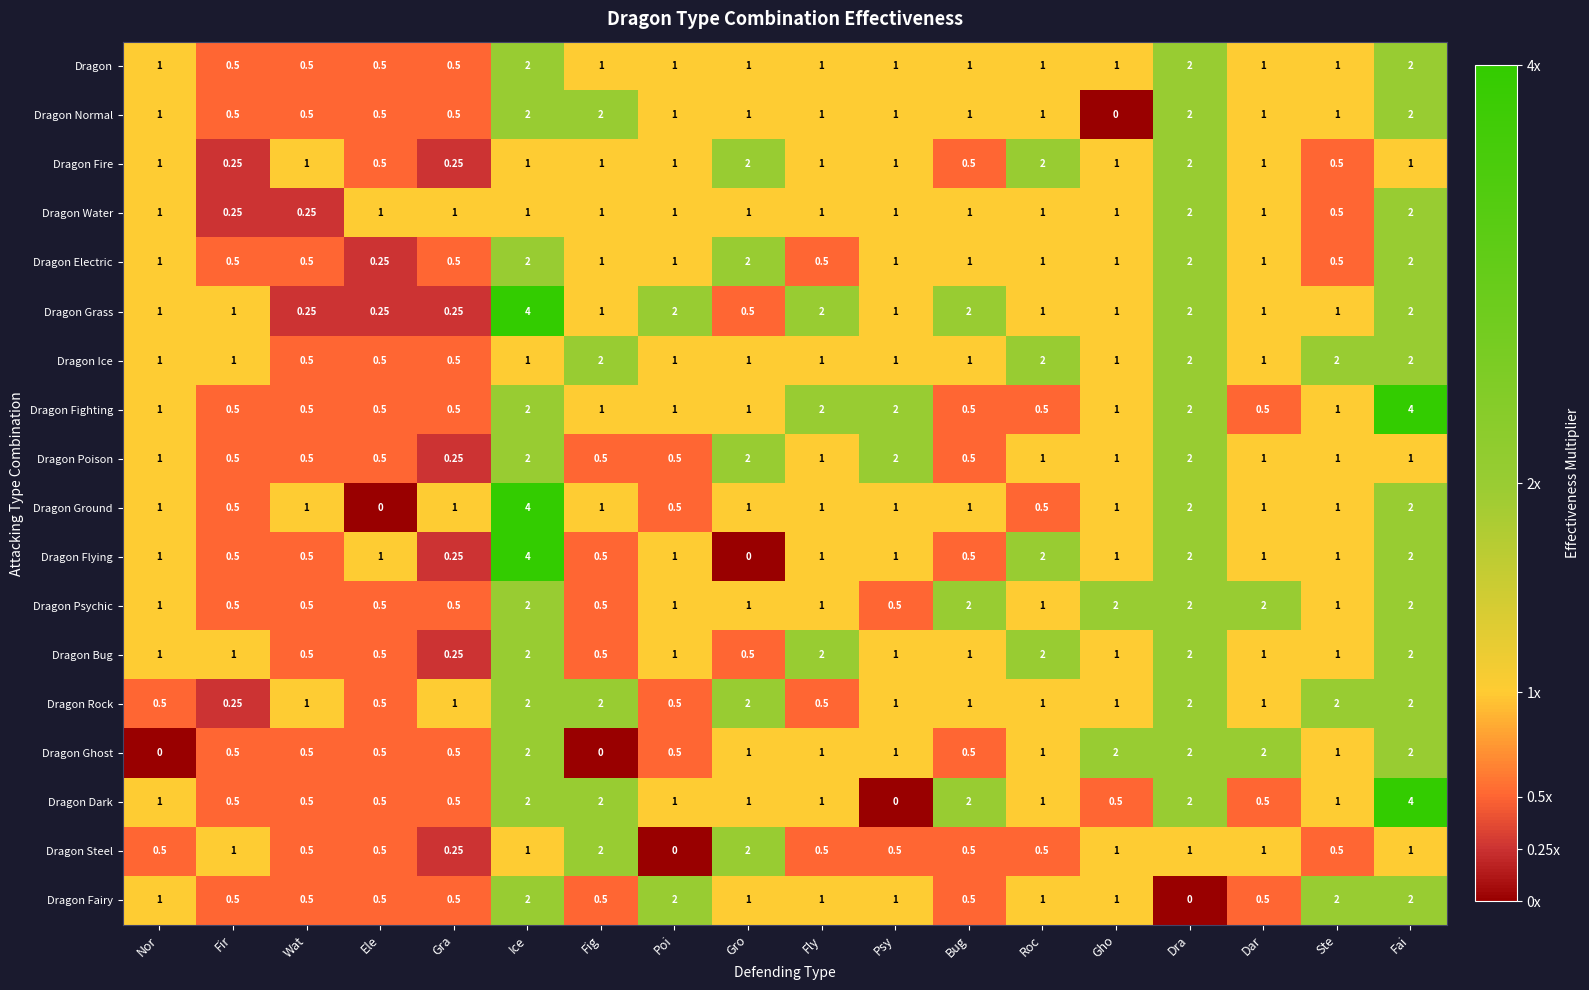

How many series are shown in this chart?

18